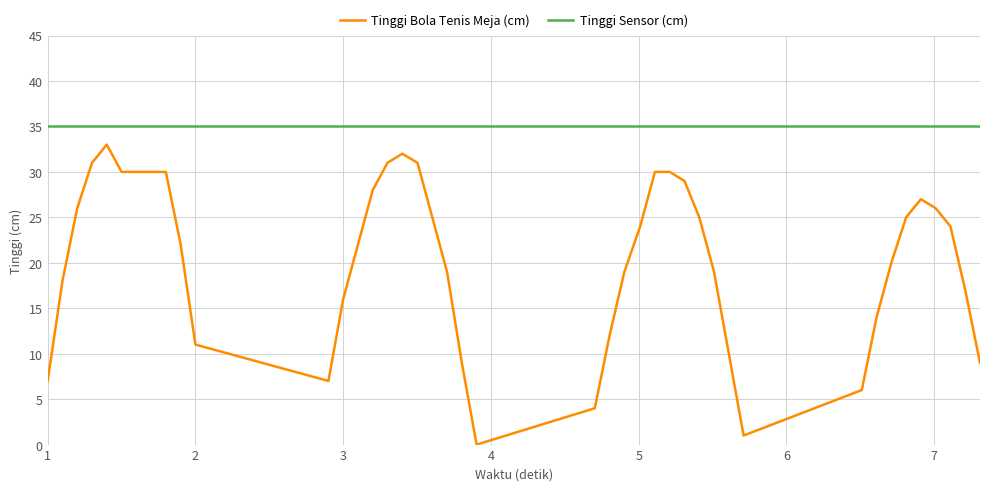

How many categories are shown in the chart?

40